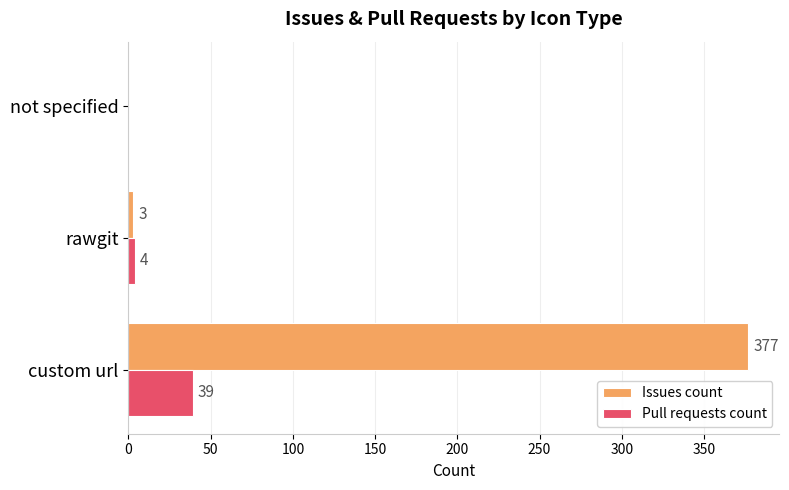

How many values in Issues count are above zero?

2